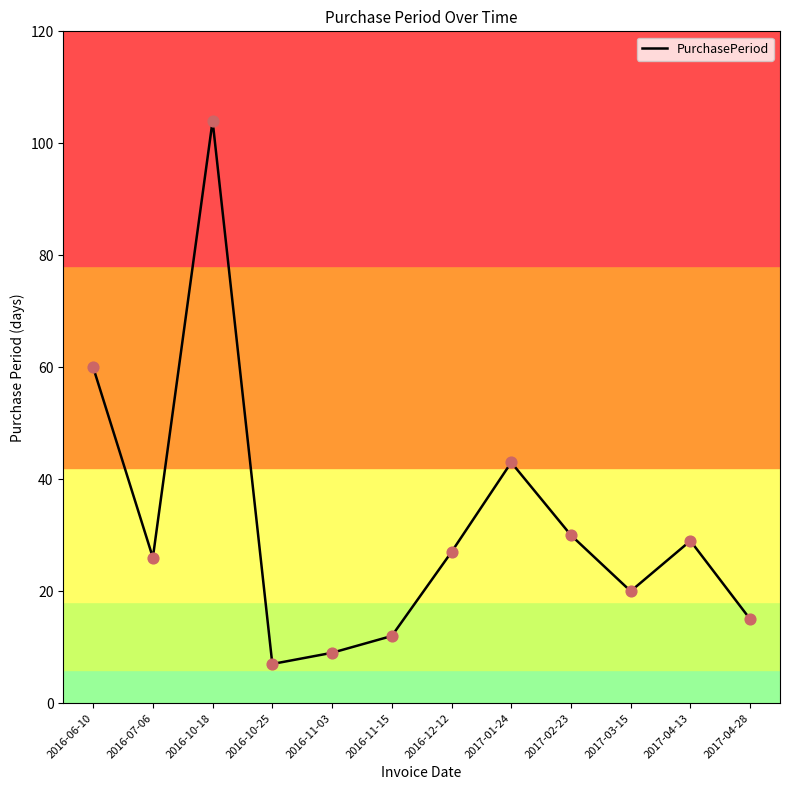

Approximately how many times larger is the value at 2016-10-25 compared to 2017-01-24?

0.2